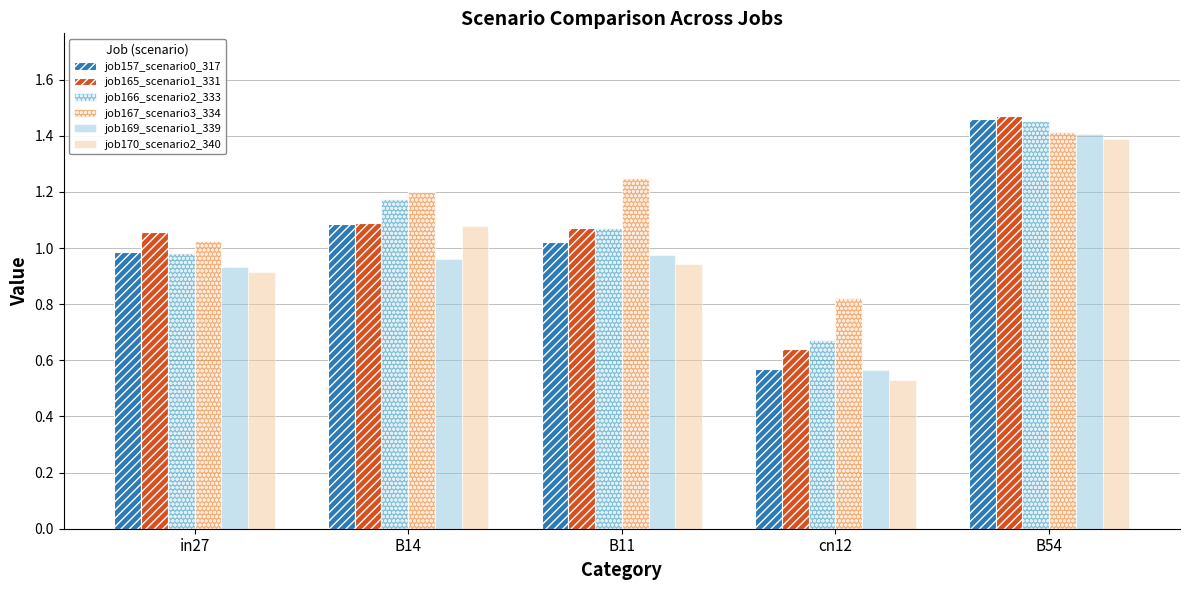

At which label does job165_scenario1_331 reach its peak?

B54